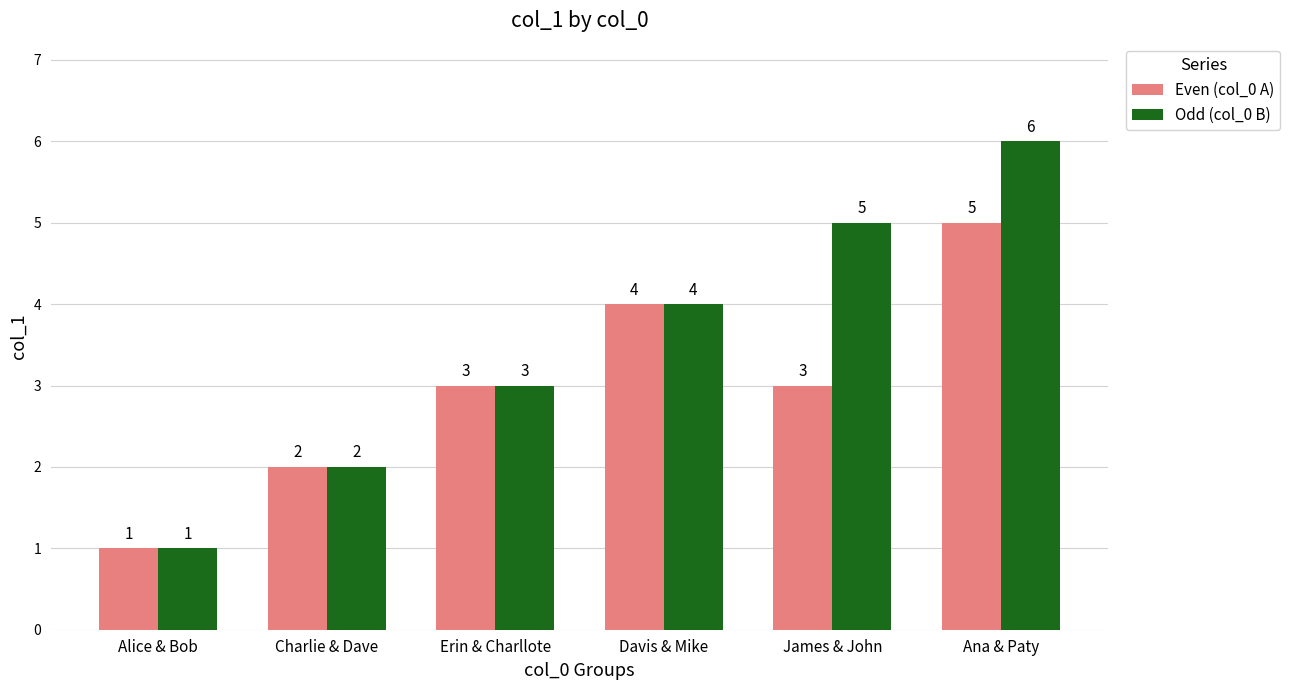

What is the total value across all series at Erin & Charllote?

6